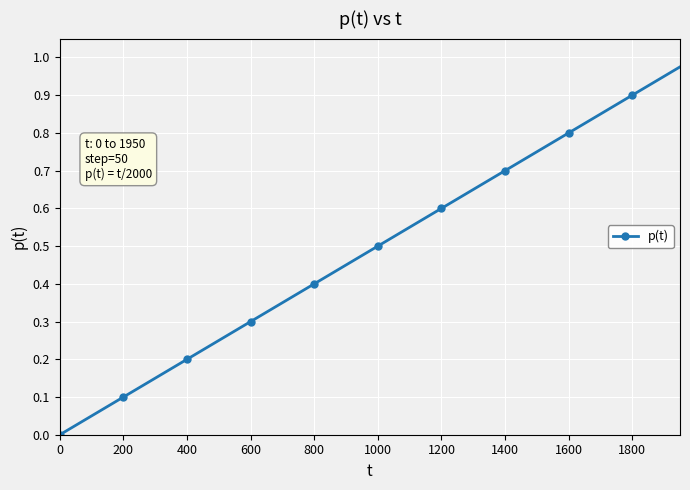

Does the chart display data point markers on the line(s)?

Yes